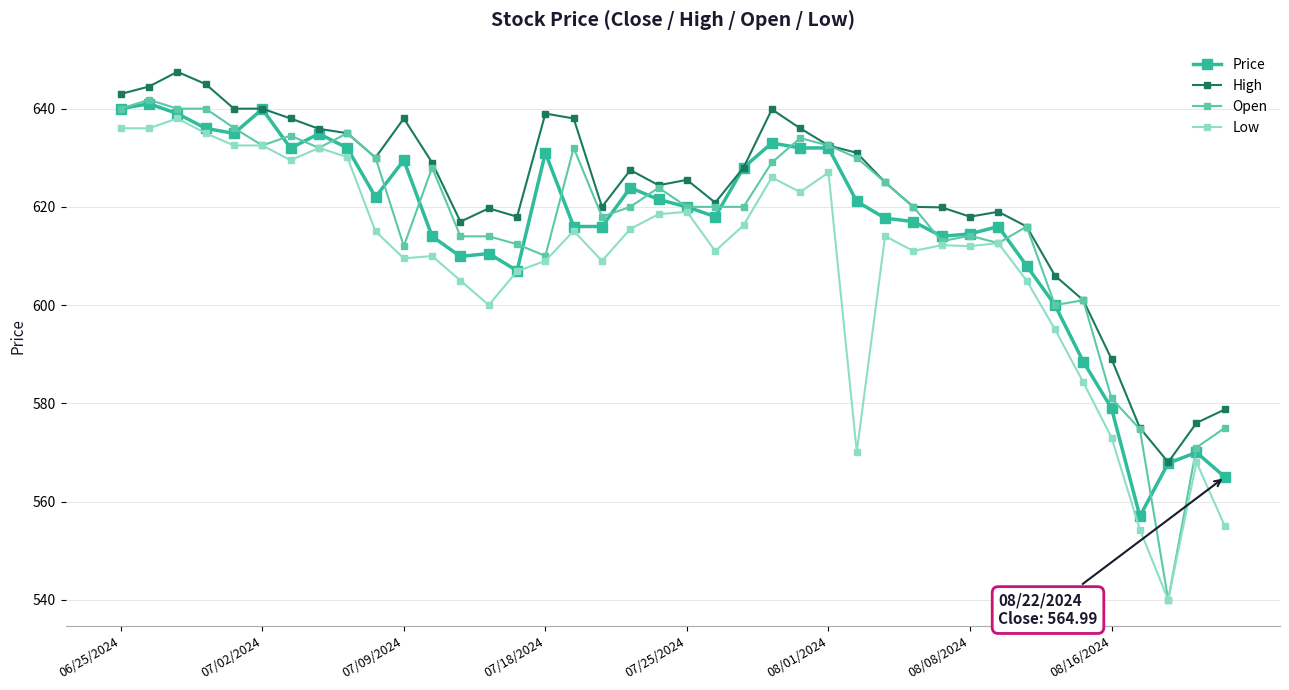

At how many categories does at least one series exceed 548?

40